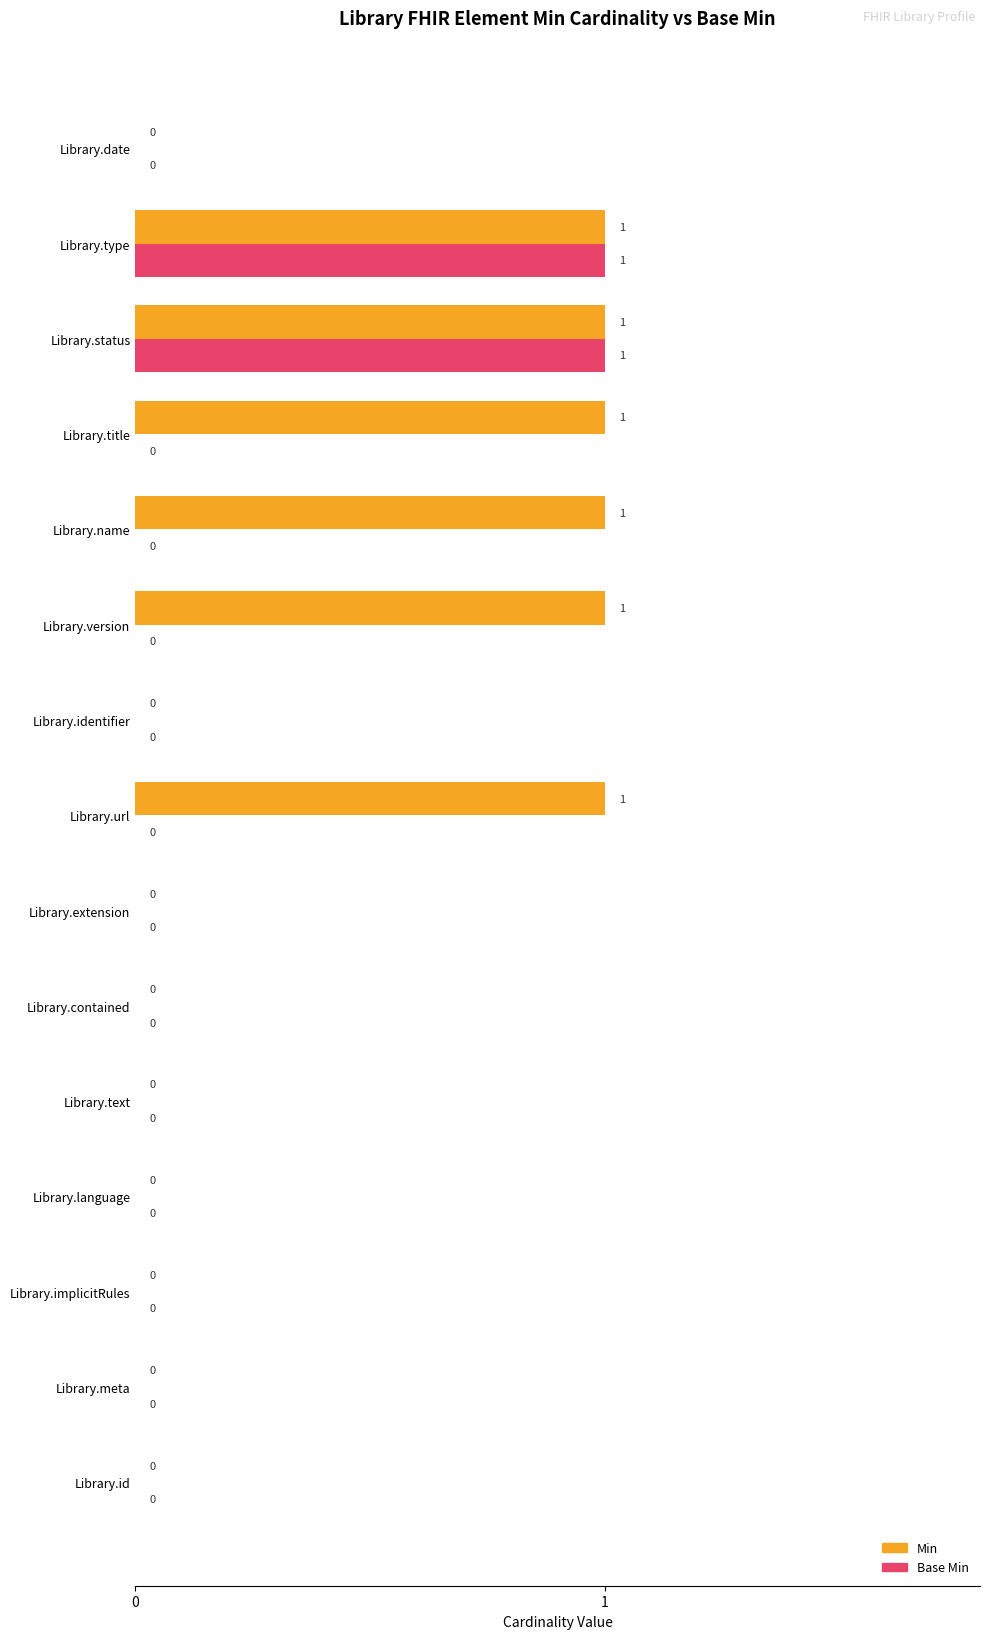

What is the maximum value for Min?

1